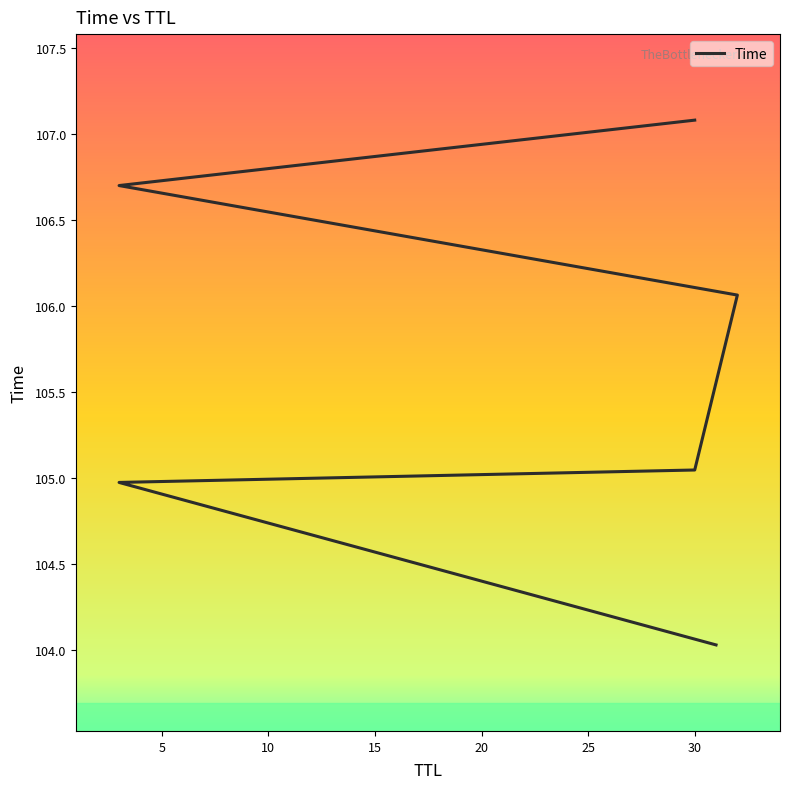

What is the sum of all values?

633.9